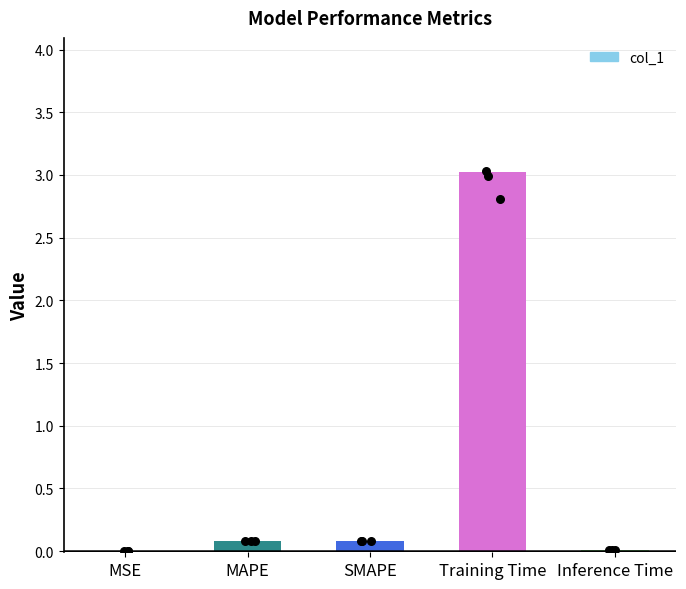

What is the change in value from MSE to SMAPE?

+0.1